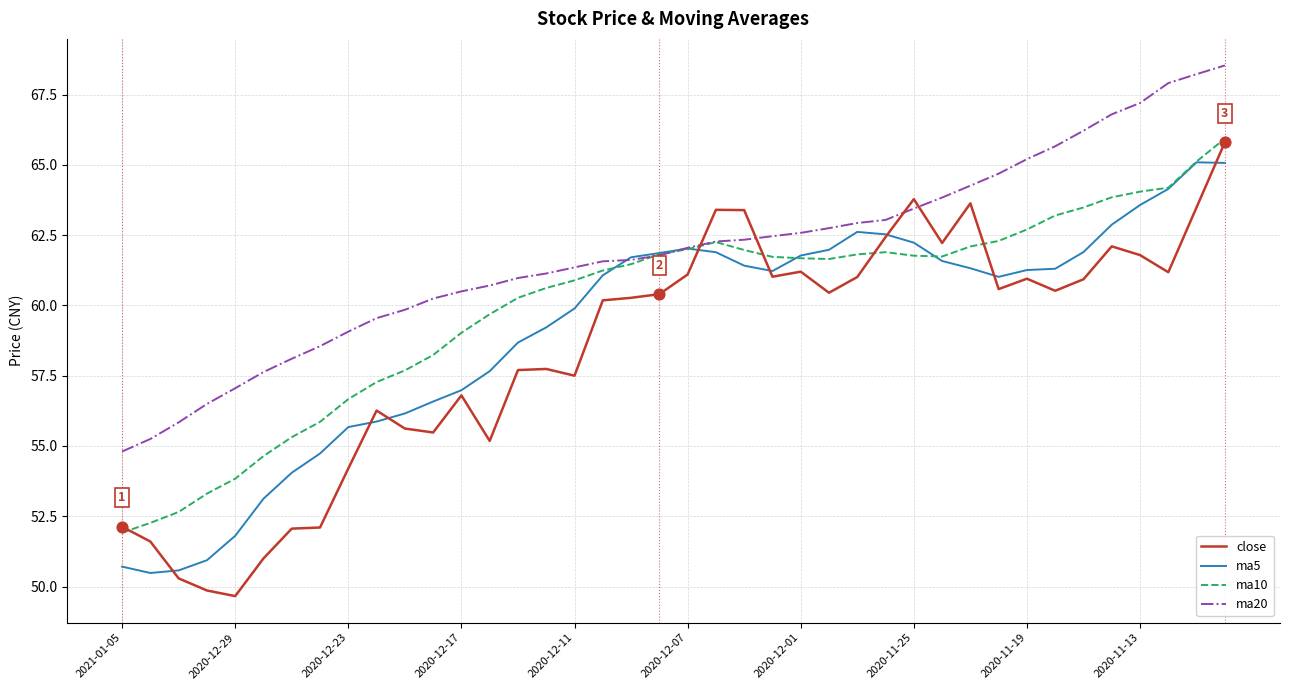

Which series has the widest spread of values?

close